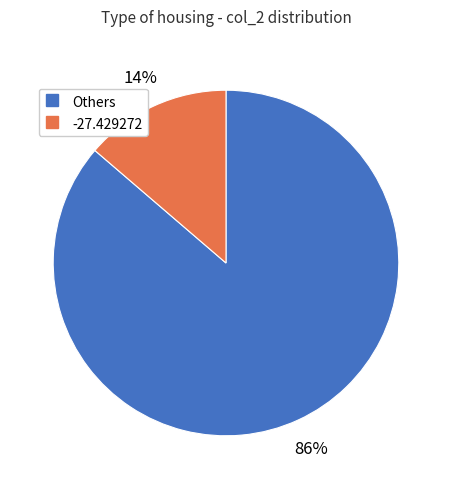

How many slices are in this pie chart?

2